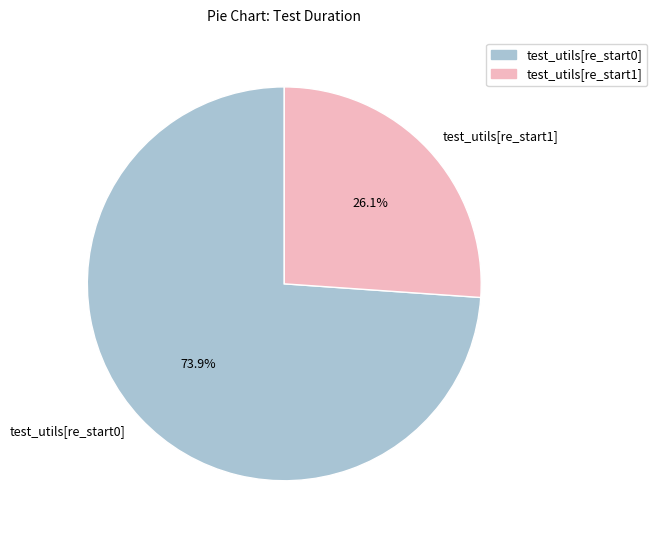

Rank the categories by value from highest to lowest.

test_utils[re_start0], test_utils[re_start1]